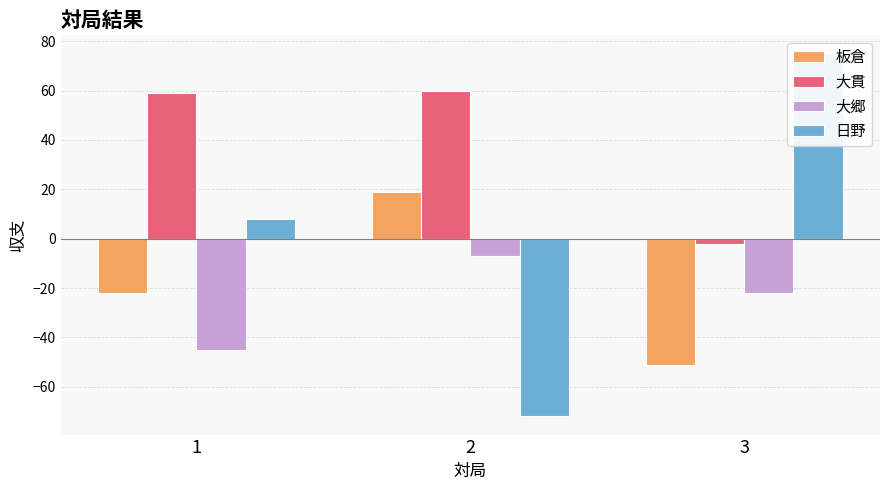

The 大貫 series shows 0 at 3. True or false?

False